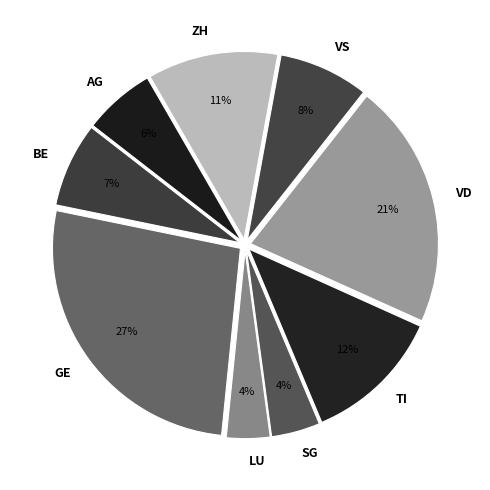

Combined, do BE and VD account for over 50%?

No